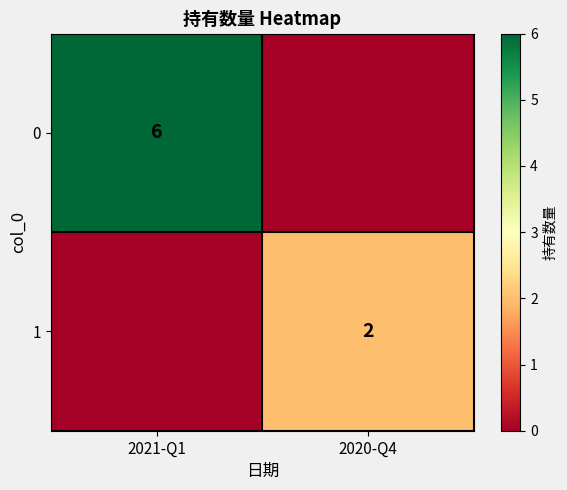

Is it true that 1 equals 3 at 2020-Q4?

False